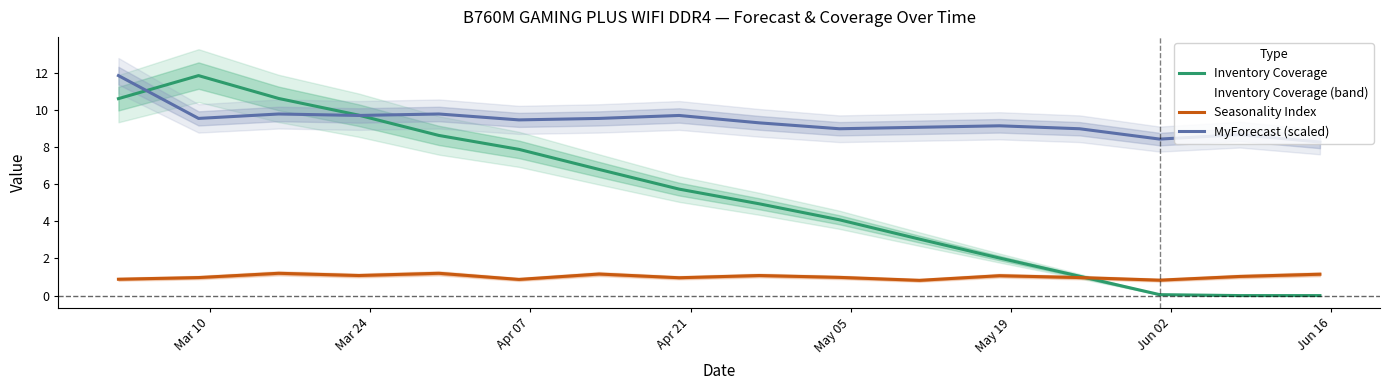

True or false: Seasonality Index and MyForecast (scaled) cross at least once.

False